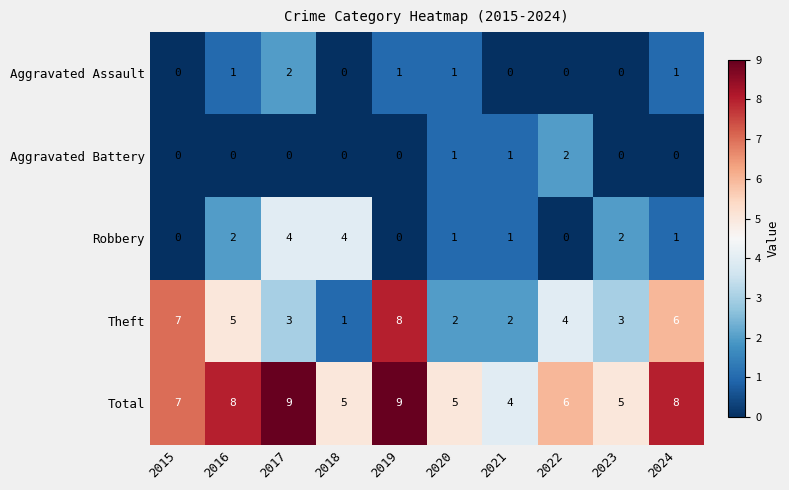

What is the average value of the Total series?

7